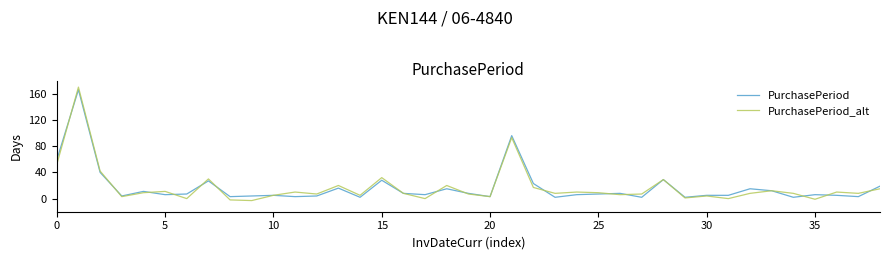

What is the highest value of the PurchasePeriod series?

166